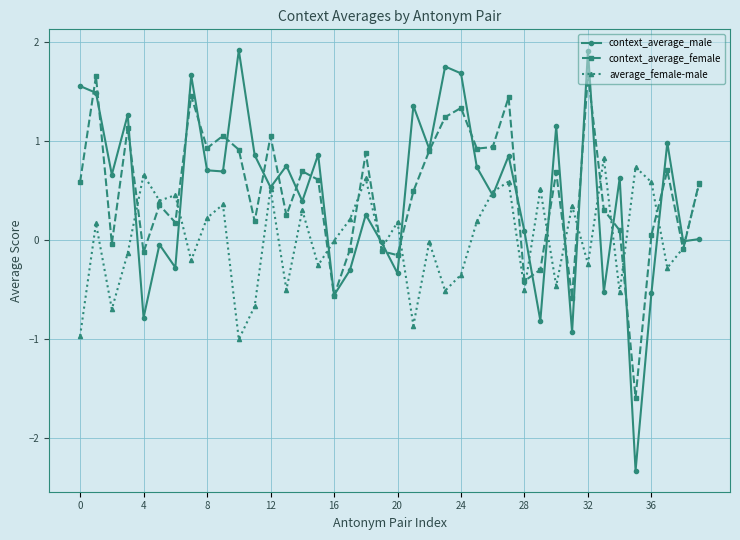

List the series in order of their peak value, highest first.

context_average_male, context_average_female, average_female-male